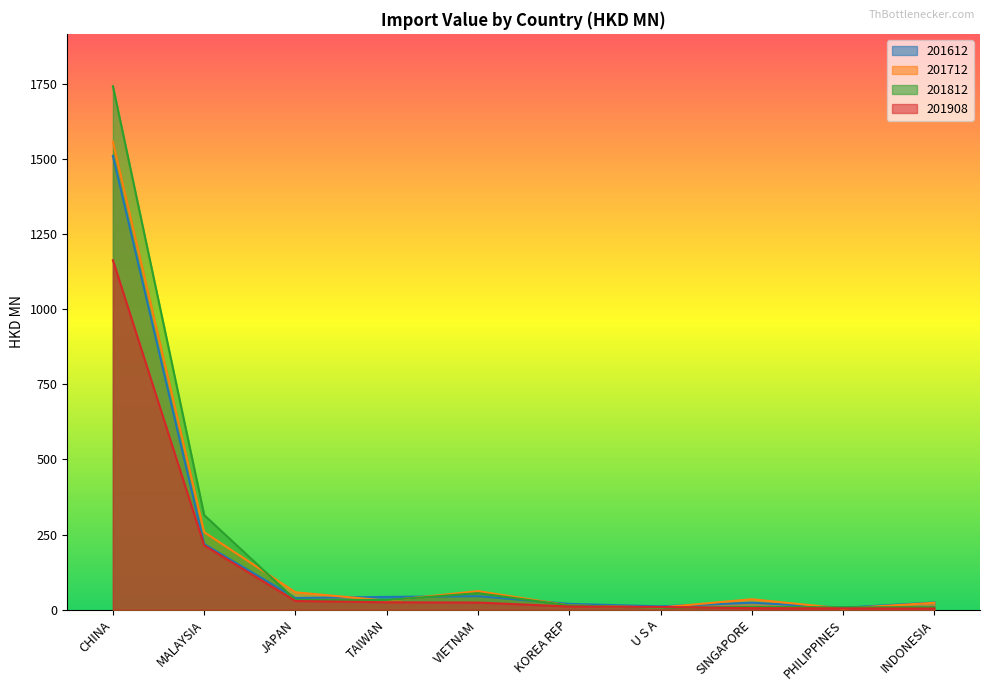

Between CHINA and KOREA REP, which series saw the biggest shift?

201812